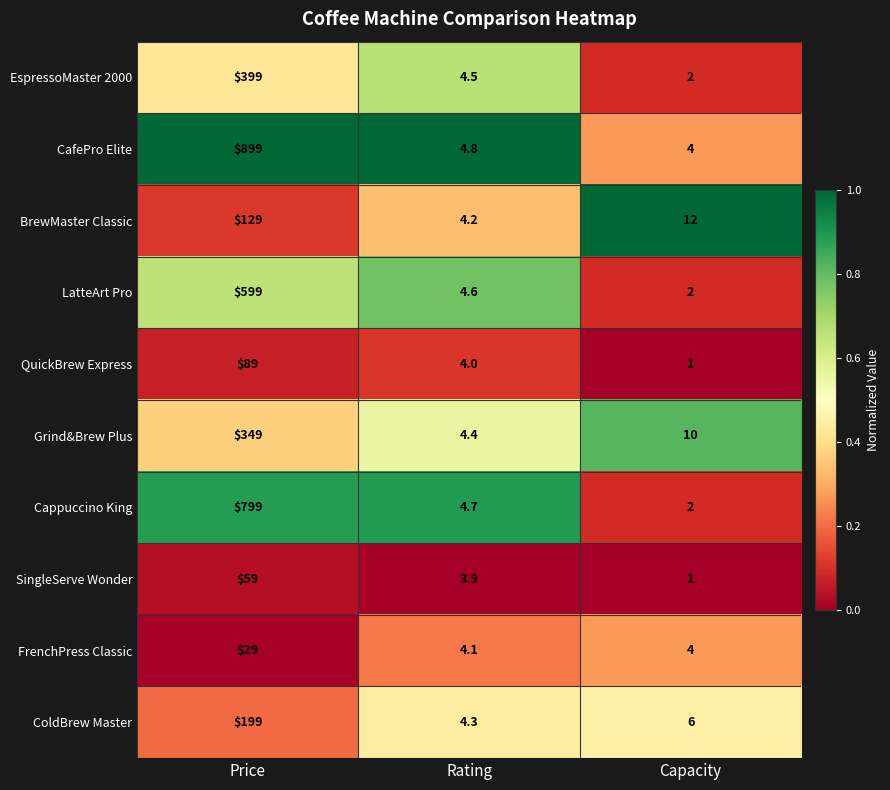

At which category is the sum across all series the highest?

Price